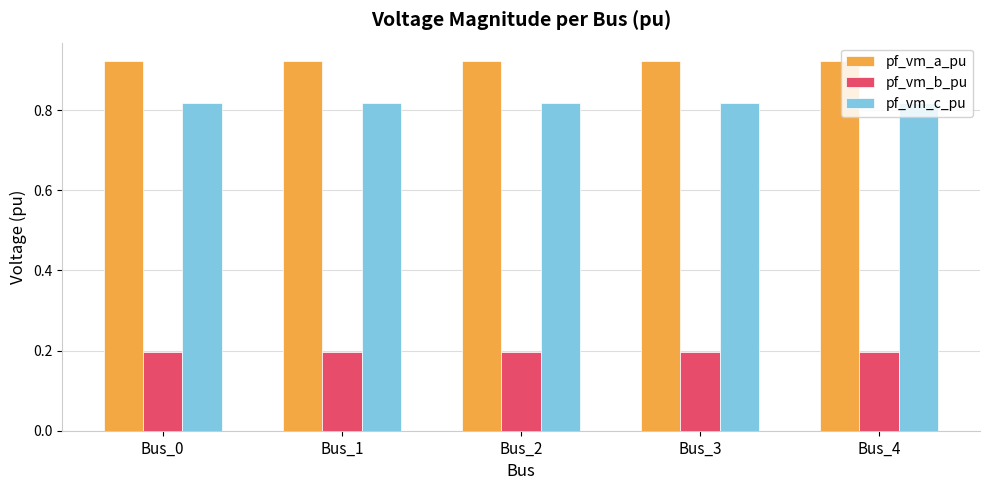

What are all the series names shown in the legend?

pf_vm_a_pu, pf_vm_b_pu, pf_vm_c_pu